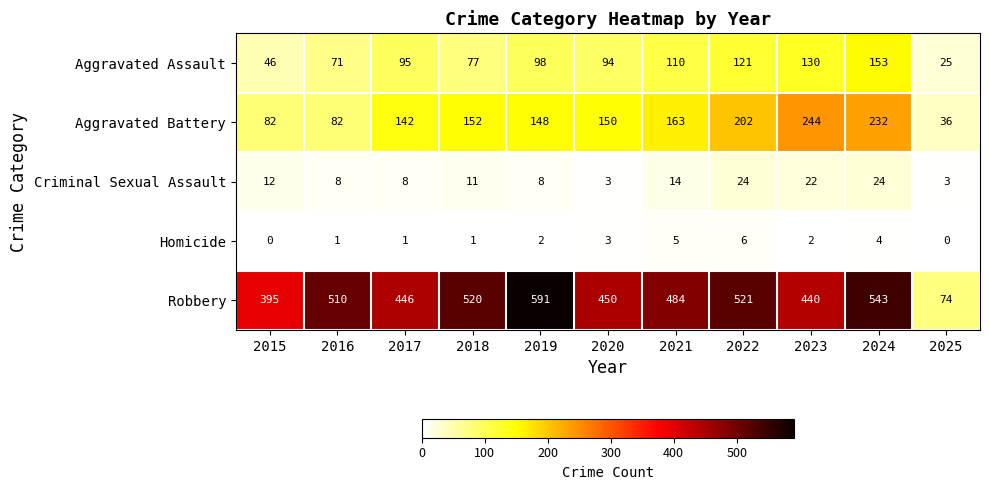

Between 2020 and 2021, which series saw the biggest shift?

Robbery